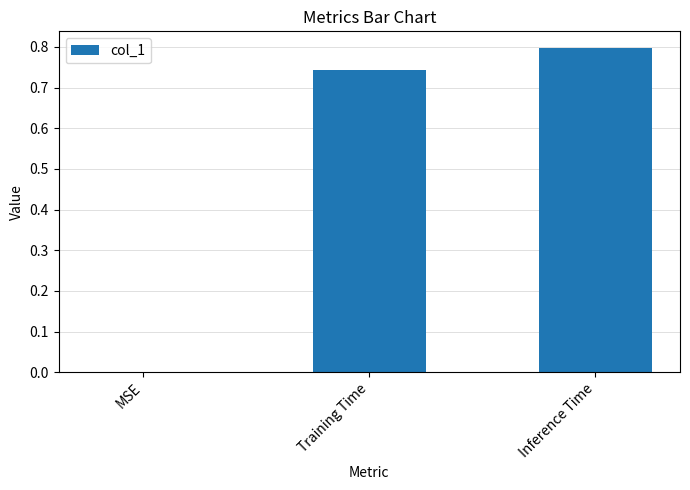

What is the greatest value displayed?

0.8